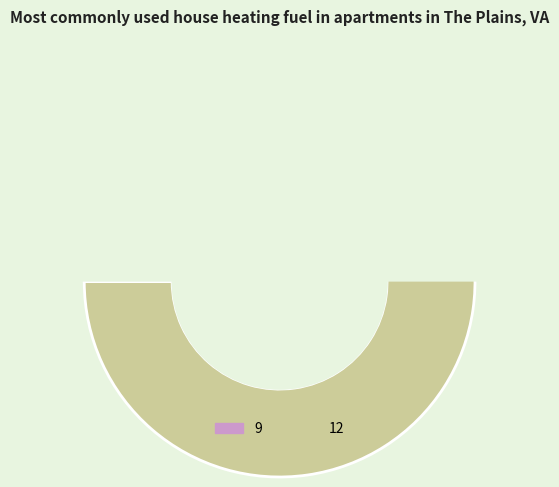

Which category accounts for the majority?

12